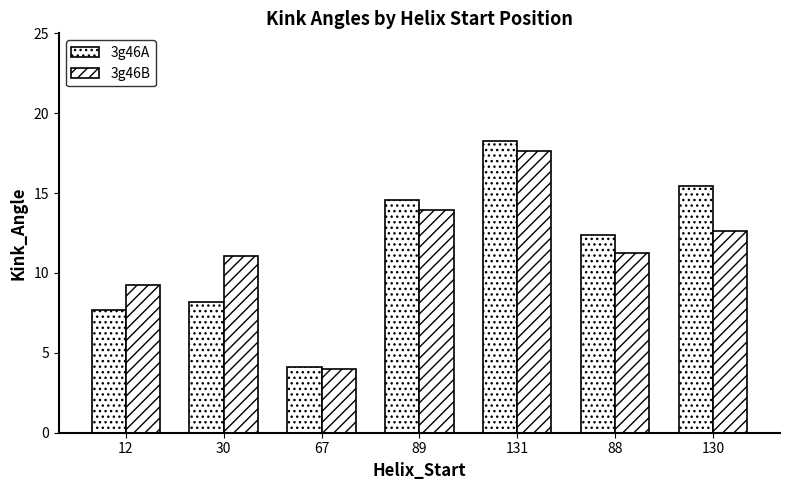

List the labels in order of 3g46A value, smallest first.

67, 12, 30, 88, 89, 130, 131